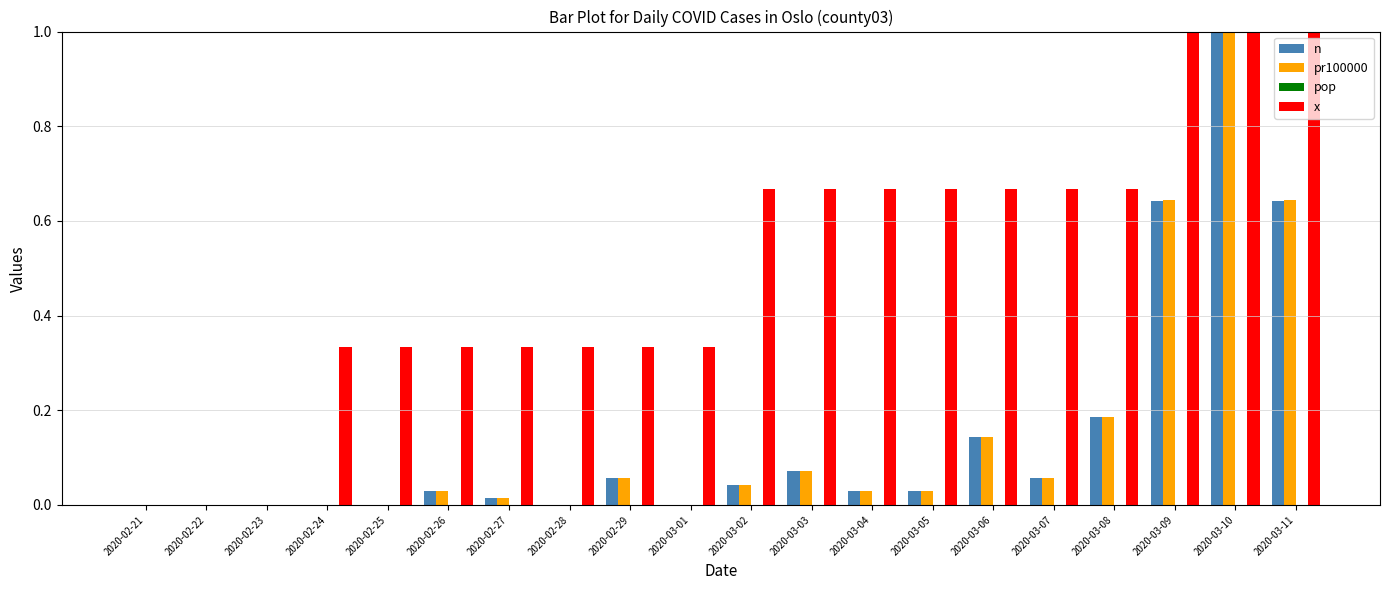

Between 2020-02-27 and 2020-03-02, which series saw the biggest shift?

x